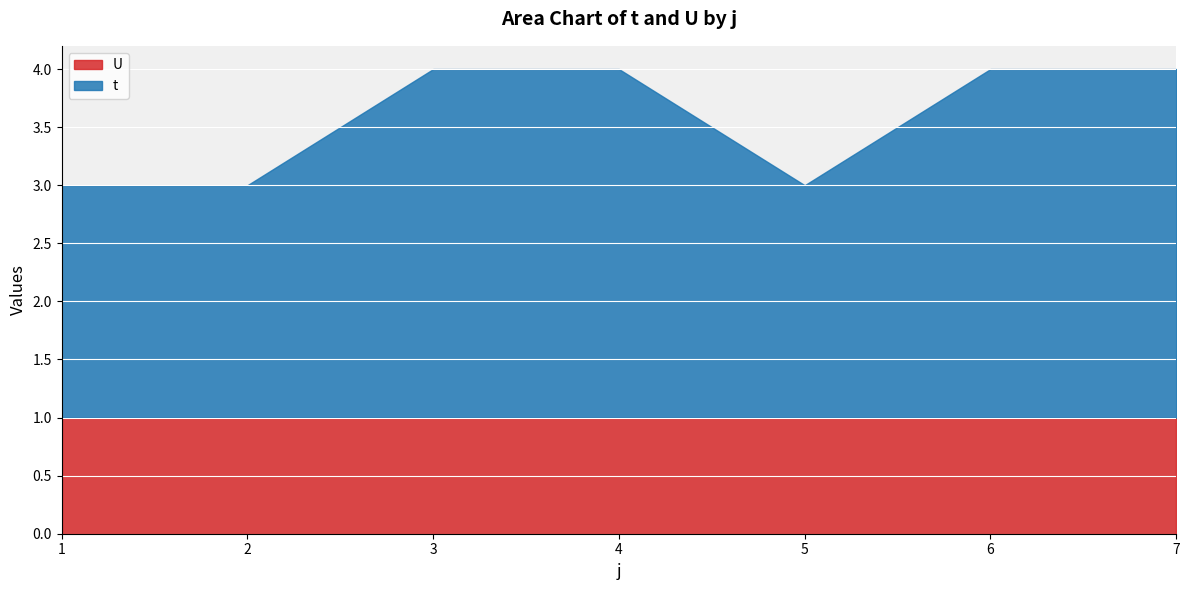

True or false: the data has more than 0 interior local peaks.

False